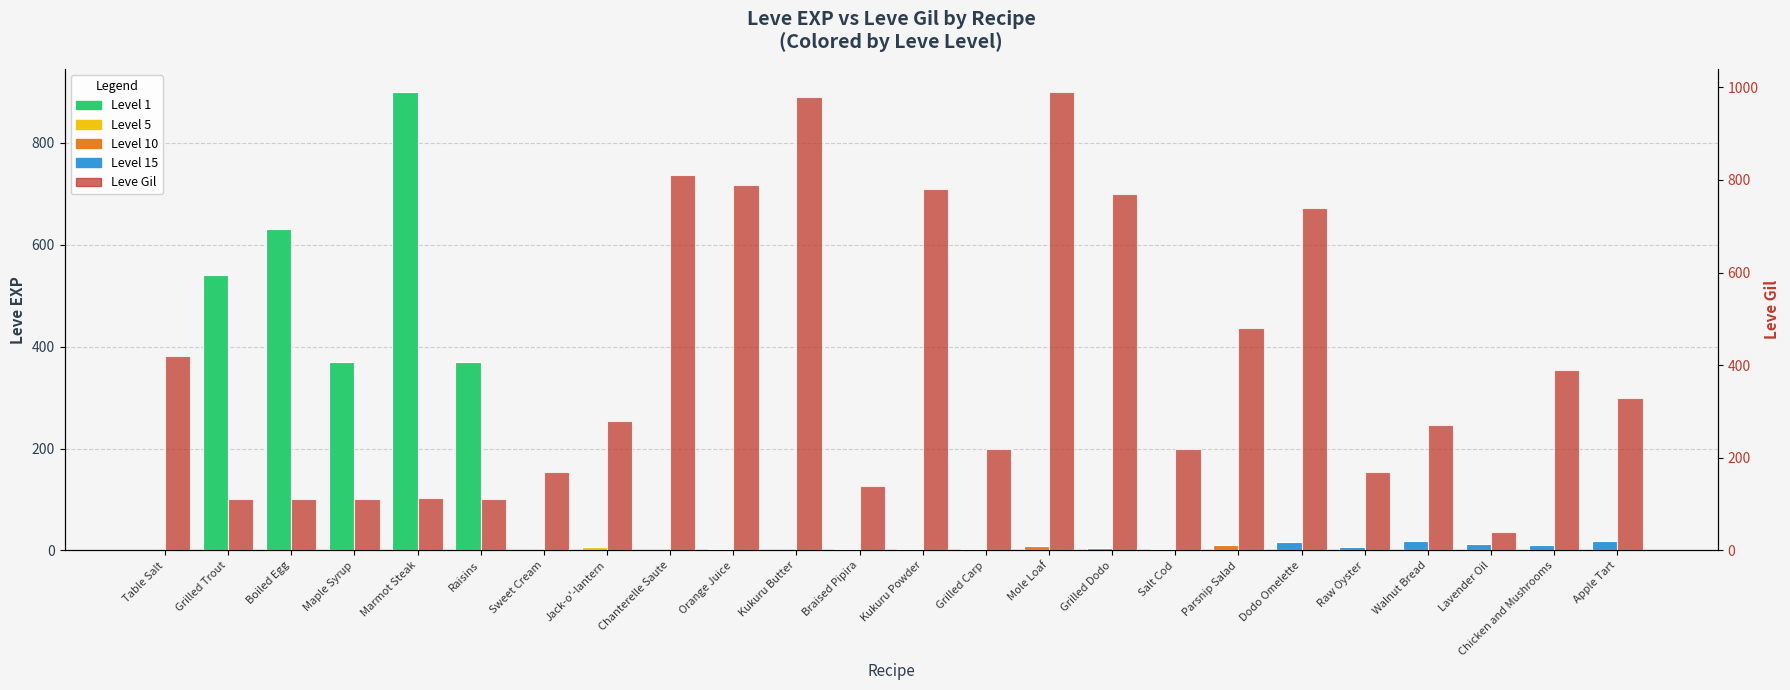

Reading right to left, extract all data points from this chart.

Leve EXP: Apple Tart=18	Chicken and Mushrooms=11	Lavender Oil=13	Walnut Bread=19	Raw Oyster=7	Dodo Omelette=17	Parsnip Salad=10	Salt Cod=3	Grilled Dodo=4	Mole Loaf=9	Grilled Carp=3	Kukuru Powder=3	Braised Pipira=3	Kukuru Butter=1	Orange Juice=2	Chanterelle Saute=1	Jack-o'-lantern=6	Sweet Cream=1	Raisins=370	Marmot Steak=900	Maple Syrup=370	Boiled Egg=630	Grilled Trout=540	Table Salt=1
Leve Gil: Apple Tart=330	Chicken and Mushrooms=390	Lavender Oil=40	Walnut Bread=270	Raw Oyster=170	Dodo Omelette=740	Parsnip Salad=480	Salt Cod=220	Grilled Dodo=770	Mole Loaf=990	Grilled Carp=220	Kukuru Powder=780	Braised Pipira=140	Kukuru Butter=980	Orange Juice=790	Chanterelle Saute=810	Jack-o'-lantern=280	Sweet Cream=170	Raisins=112	Marmot Steak=113	Maple Syrup=112	Boiled Egg=112	Grilled Trout=112	Table Salt=420